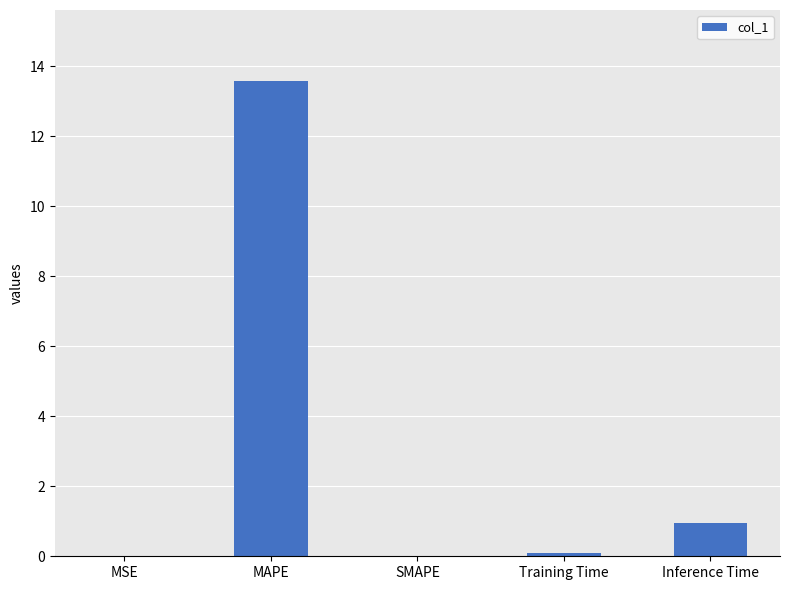

What is the sum of all values?

14.6